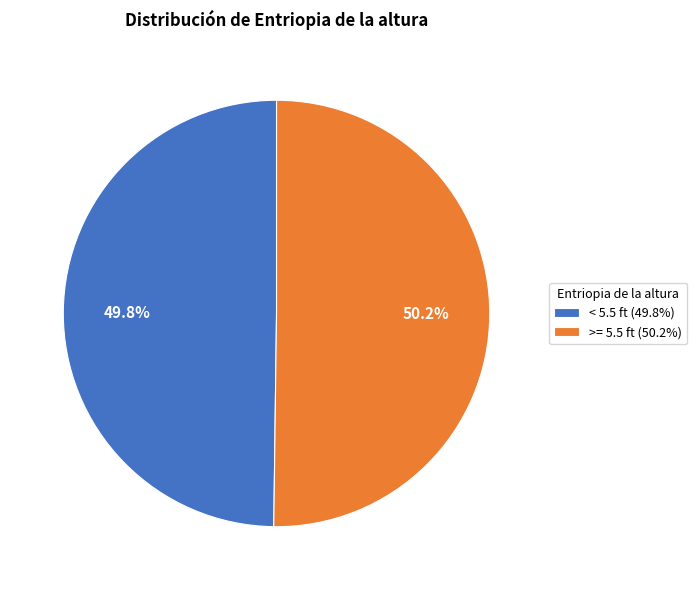

What percentage is NOT represented by < 5.5 ft?

50.2%